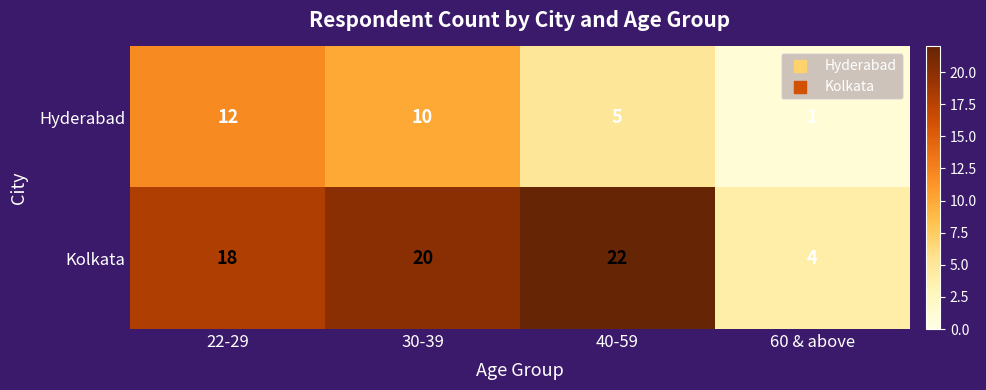

How many categories are shown in the chart?

4